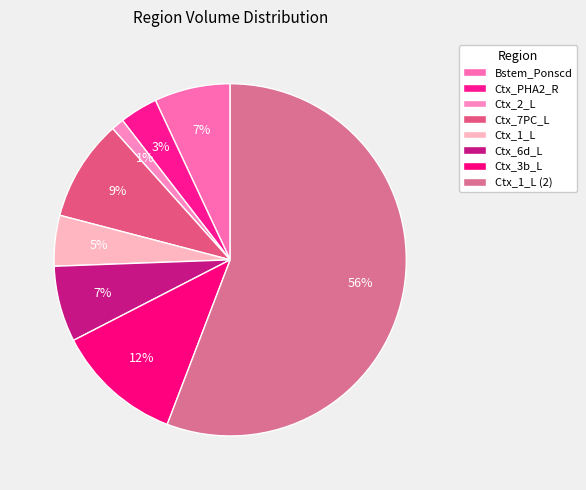

To the nearest percent, what percentage of the pie is Bstem_Ponscd?

7%